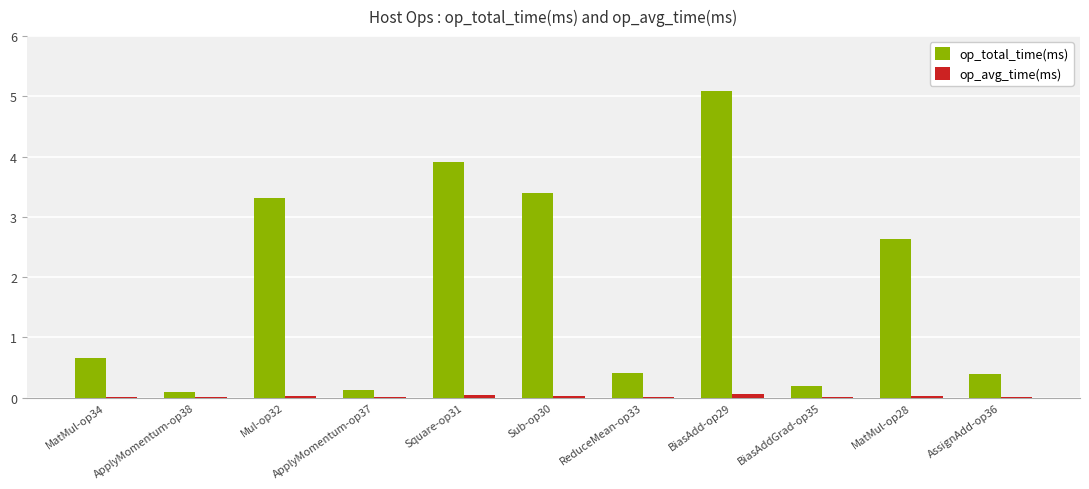

Are the bars grouped side by side (vs. stacked)?

Yes